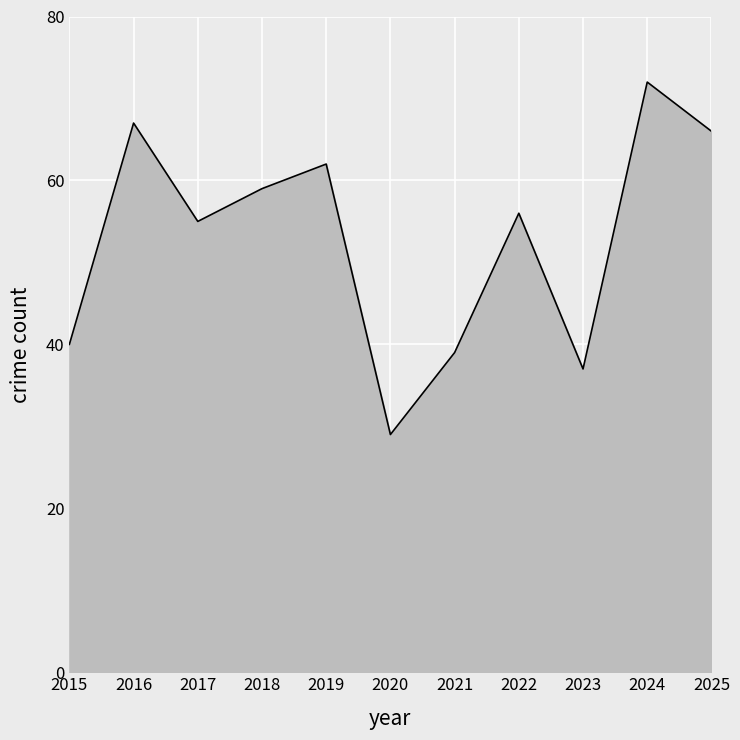

At which label is the value closest to 50?

2017